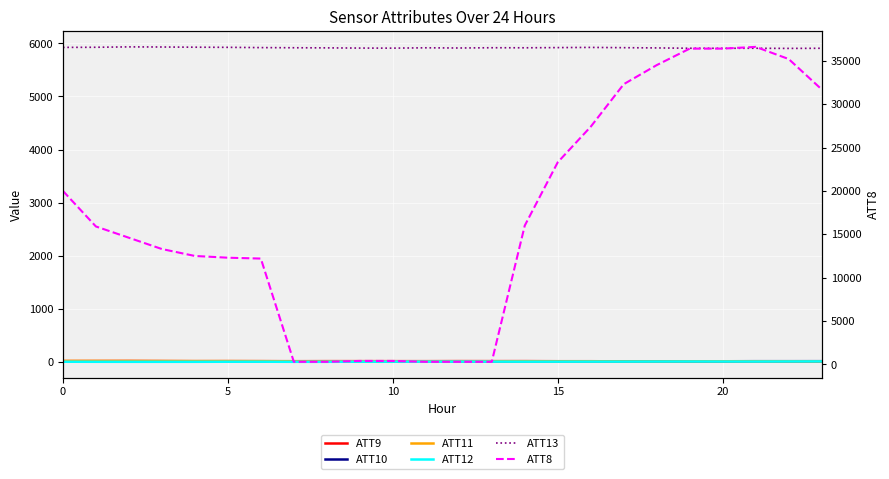

True or false: ATT11 has a value of 12.2 at 17.

False